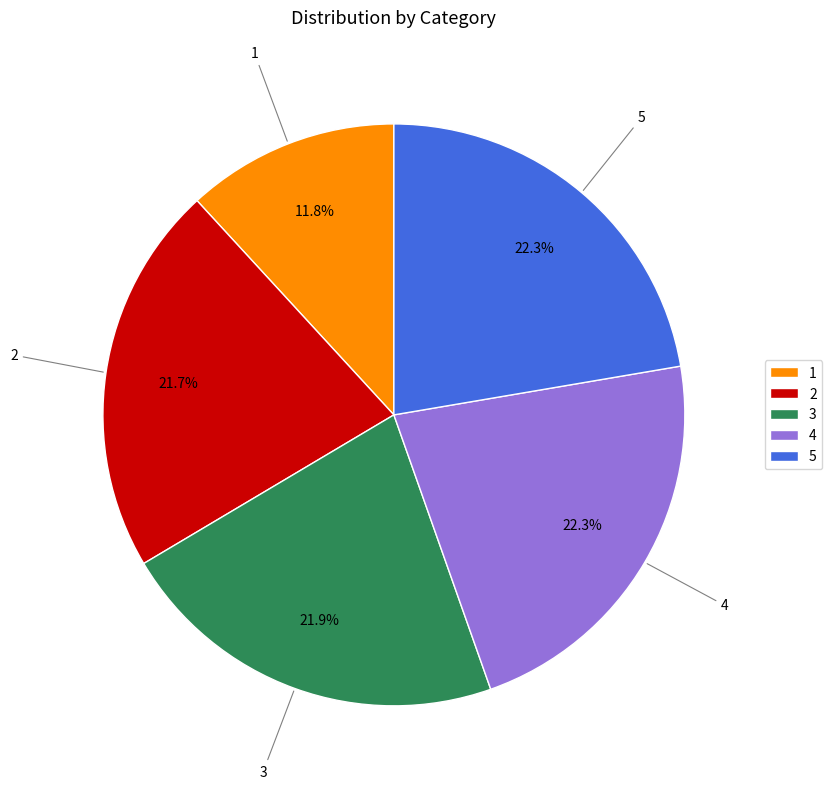

Is 5 the majority of the pie?

No